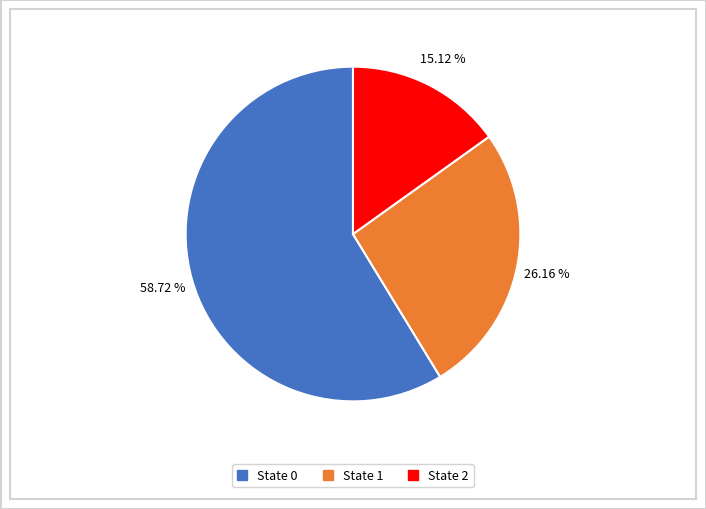

Which category accounts for the majority?

State 0